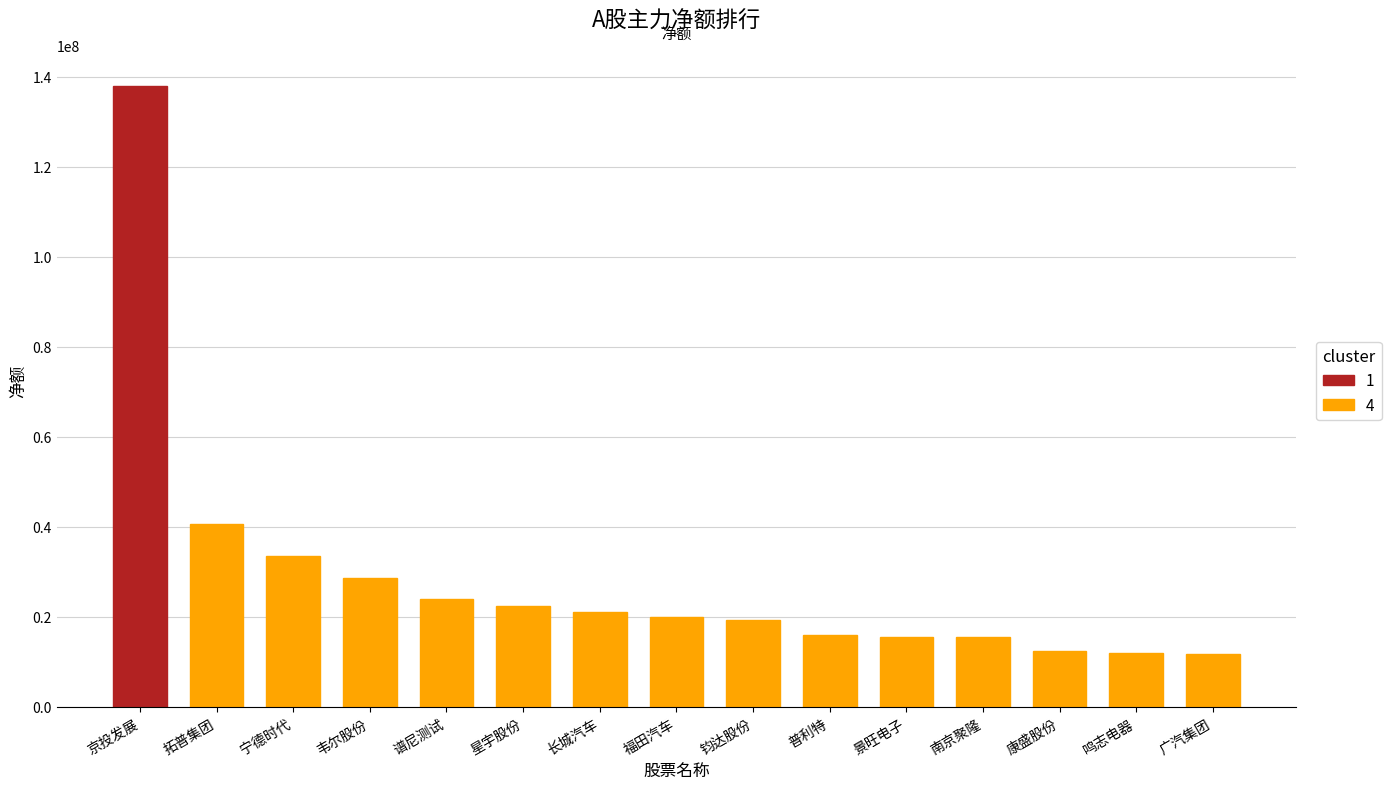

What is the change in value from 福田汽车 to 景旺电子?

-4355474